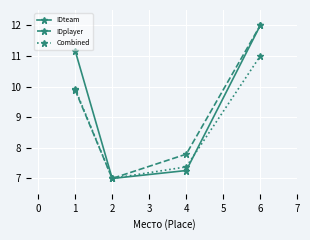

At which category is the sum across all series the highest?

6